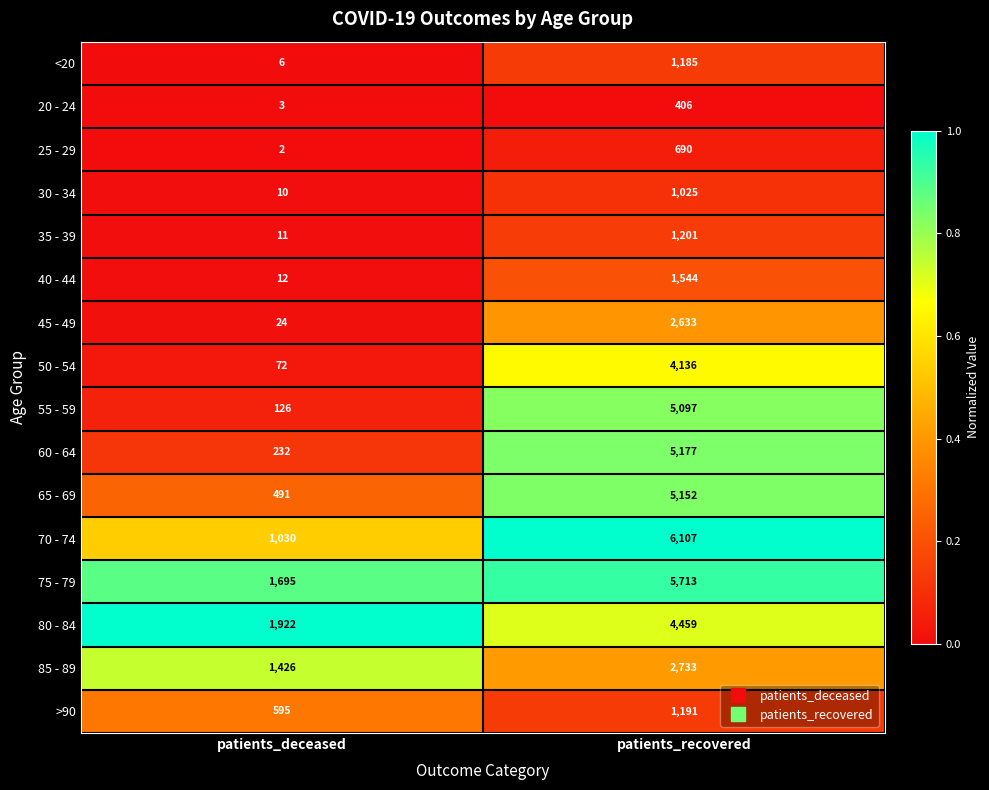

Which category has the lowest value across all series?

patients_deceased